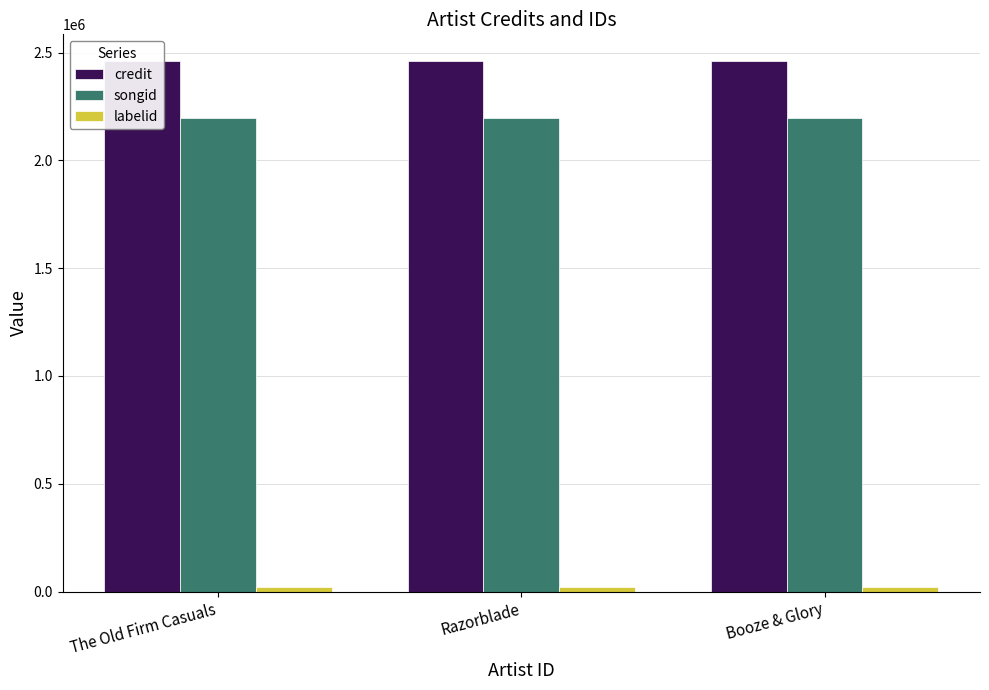

Where is labelid nearest to the value 20198?

The Old Firm Casuals